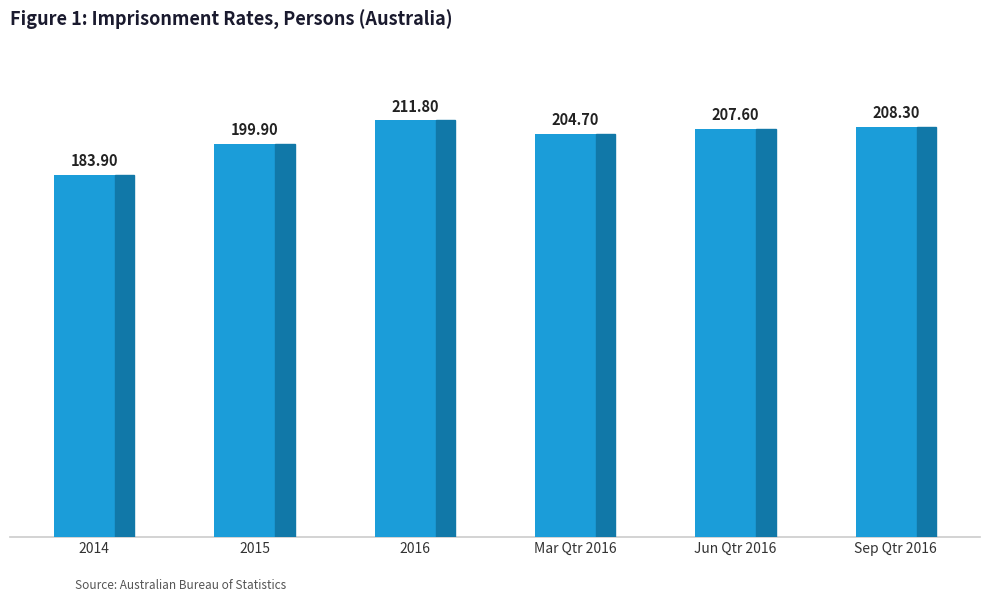

What is the change in value from 2016 to Sep Qtr 2016?

-3.5